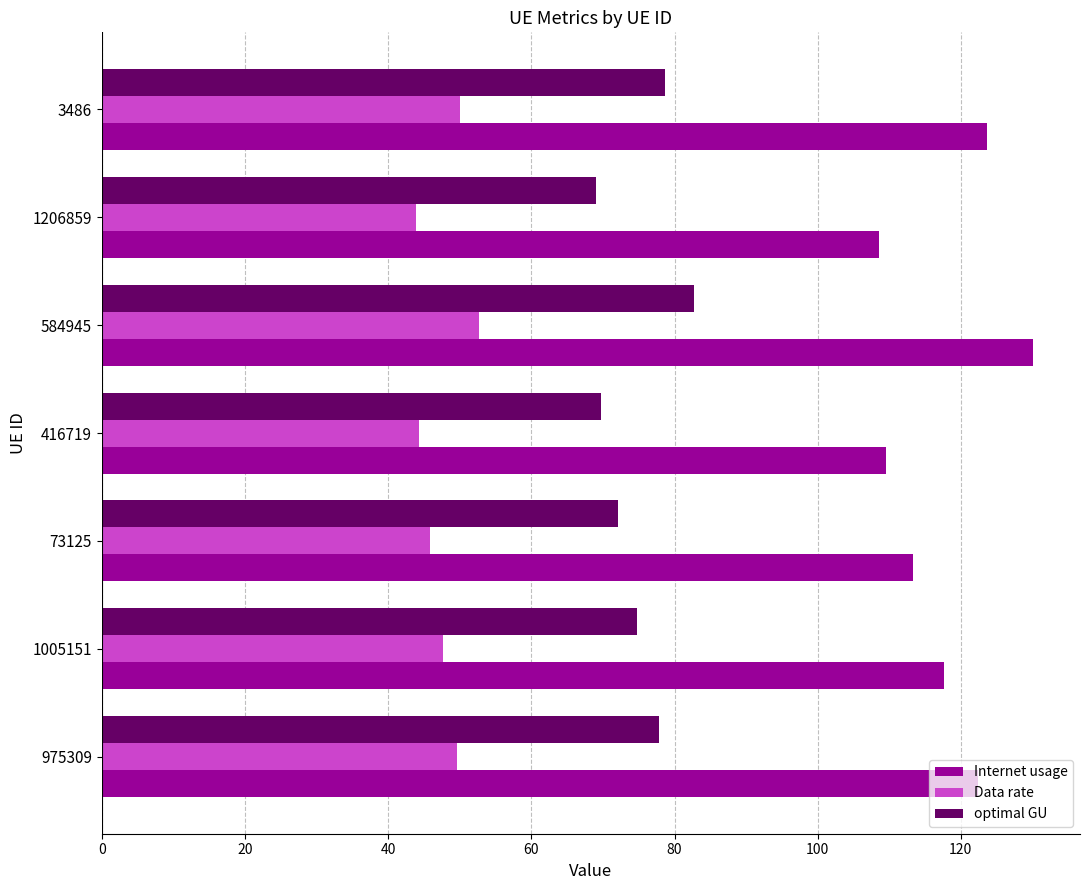

What is the average value of the Internet usage series?

117.9